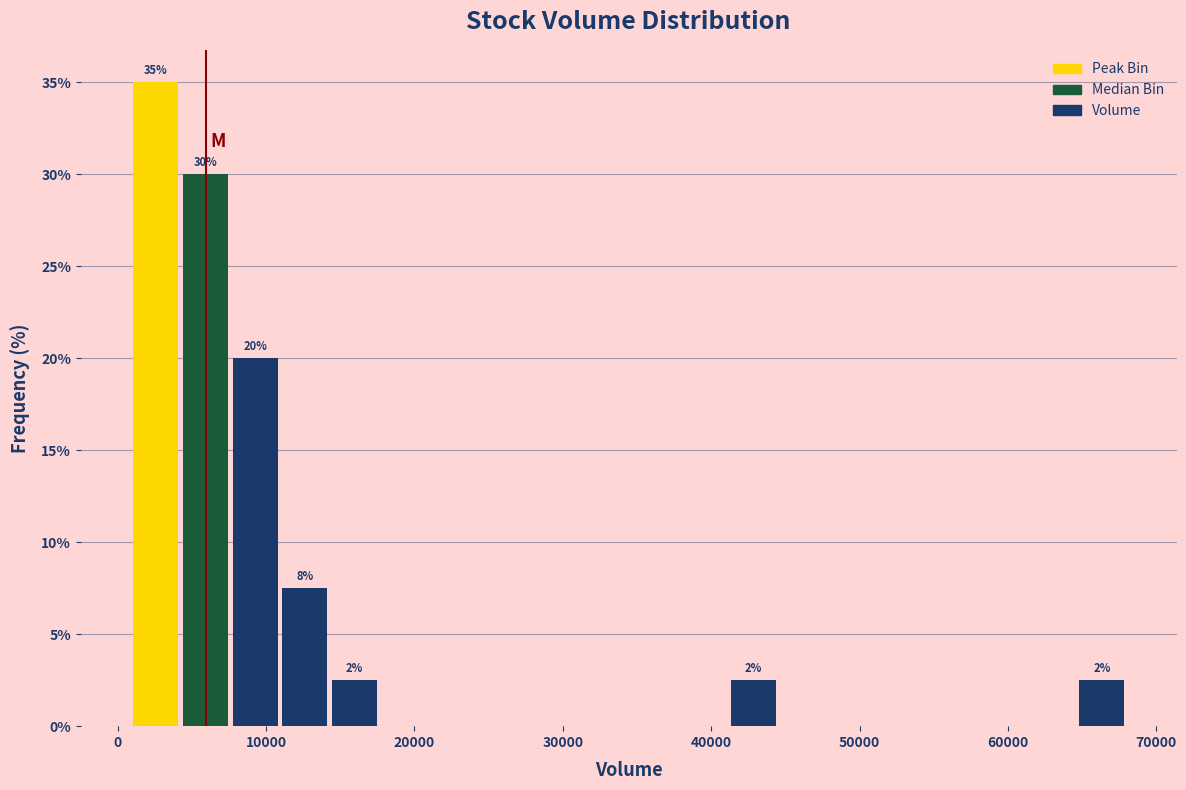

Read against the x-axis, roughly where is the centre of the tallest bar?

3000